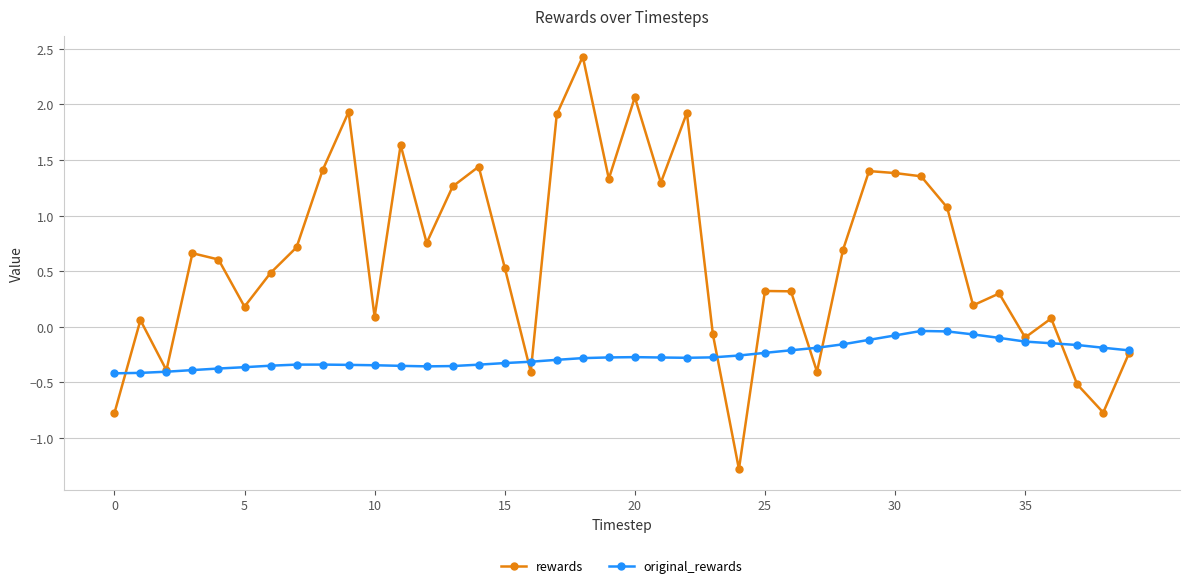

How many lines are shown in the chart?

2